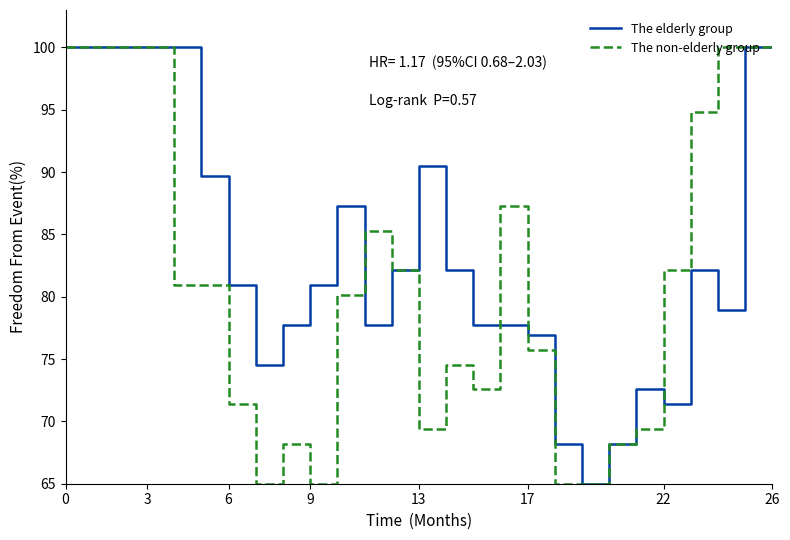

List the series in order of their overall mean, highest first.

The elderly group, The non-elderly group